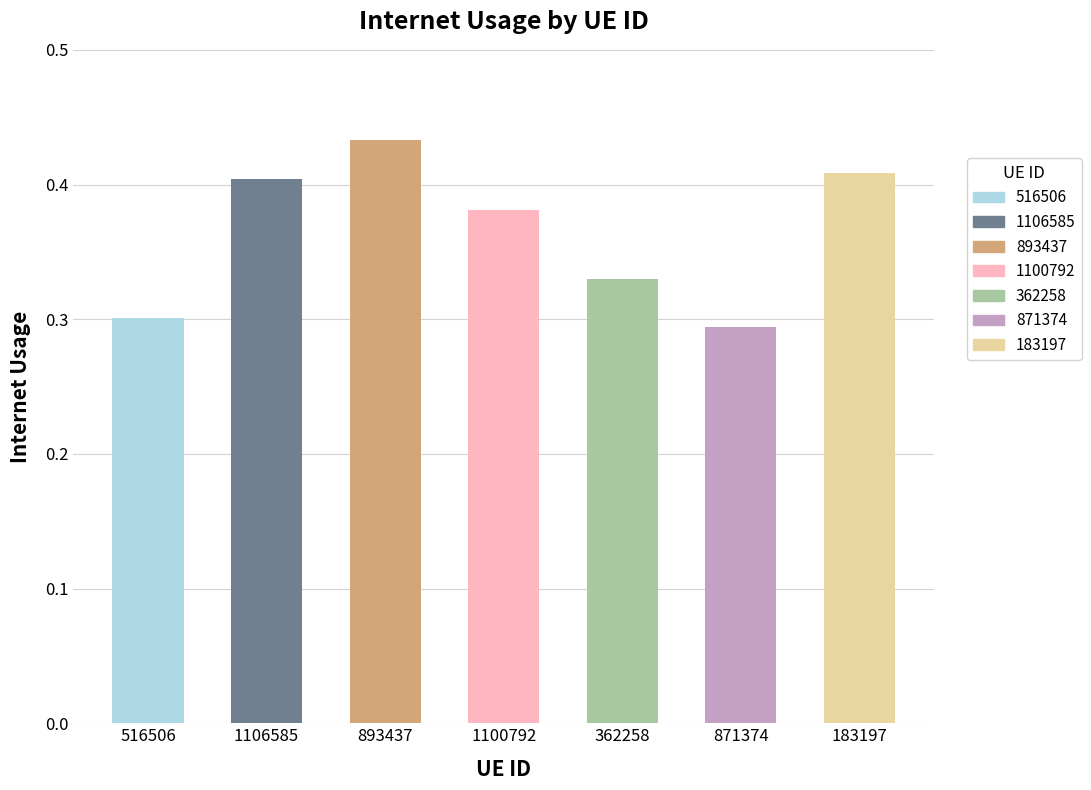

How many bars are there in total?

7